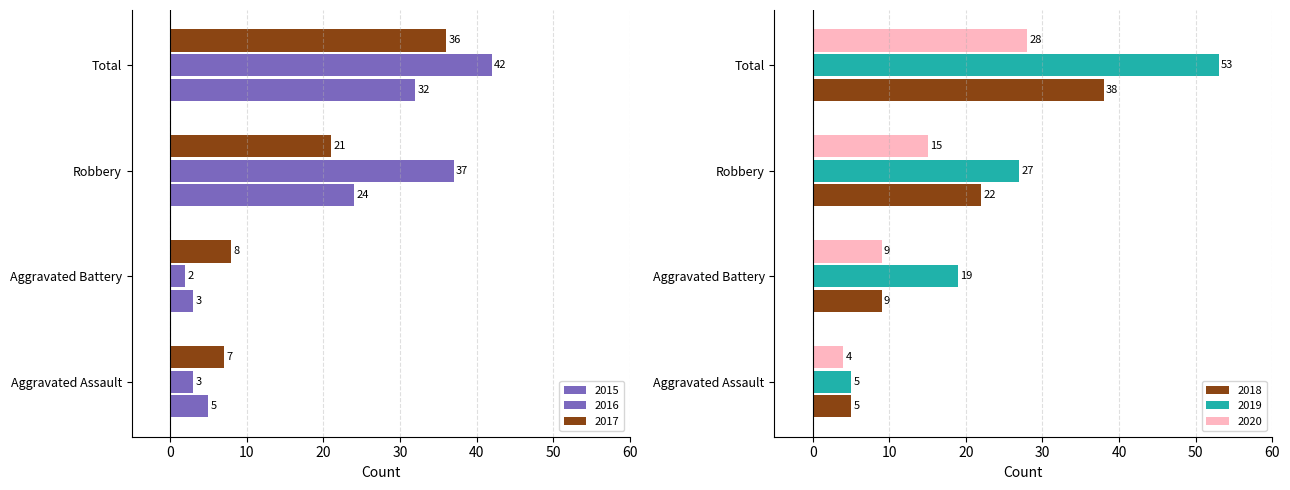

What is the label of the 3rd bar from the left?

Robbery